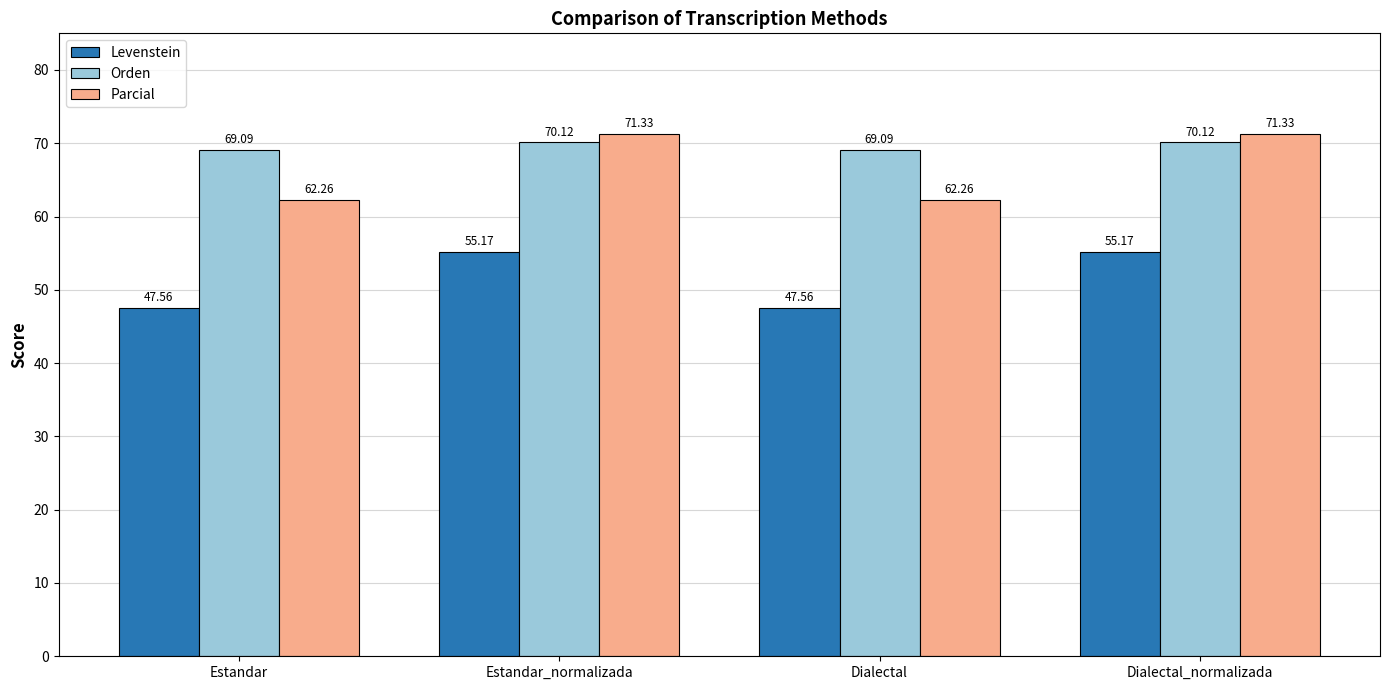

What is the sum of the Parcial values at Estandar_normalizada and Dialectal?

133.6